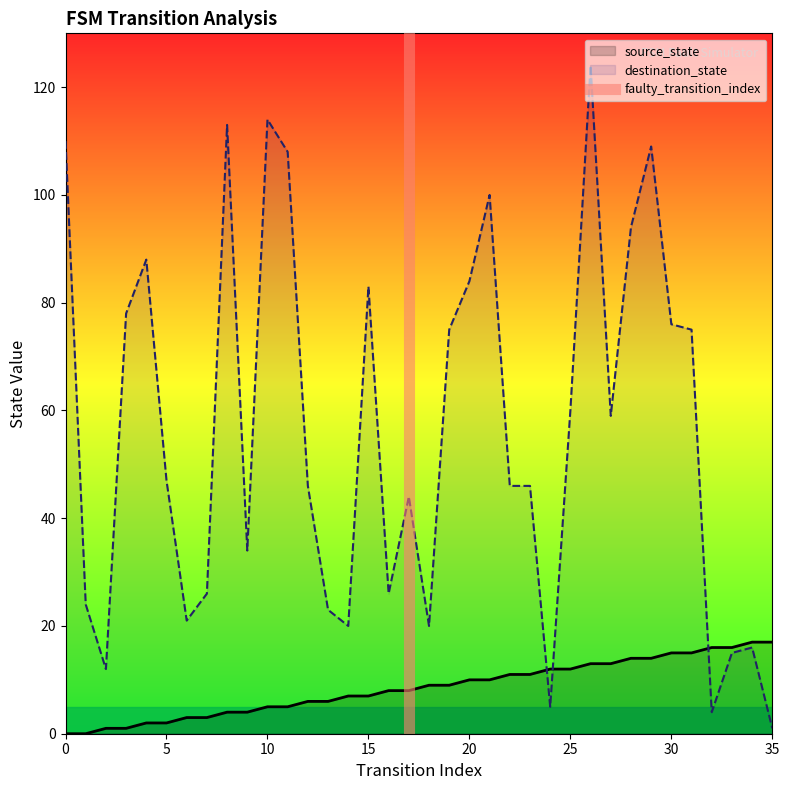

How many lines are shown in the chart?

2